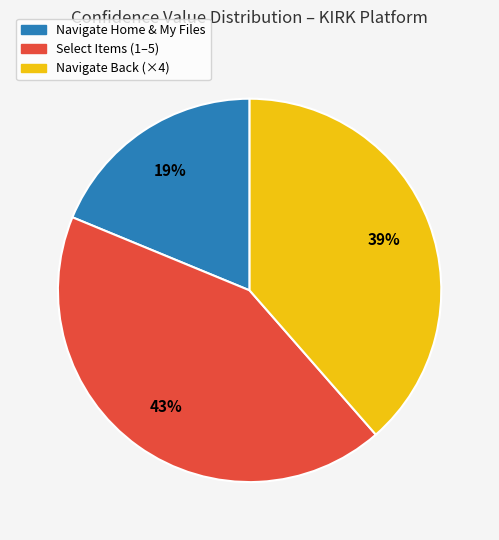

Is there any slice that represents more than half of the pie?

No